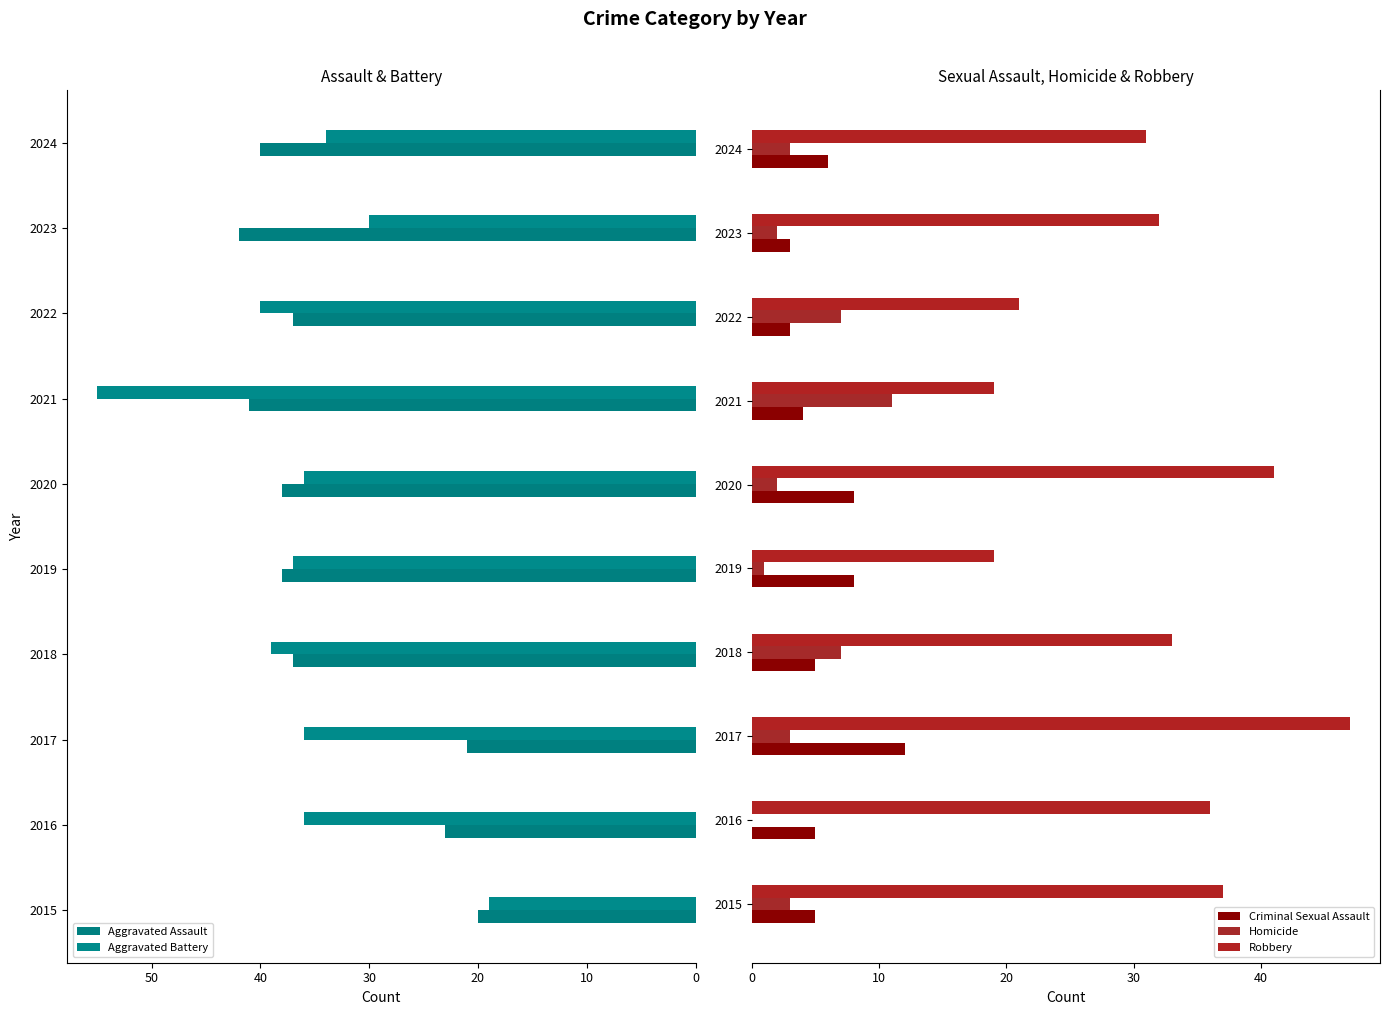

Count the number of categories in the chart.

10